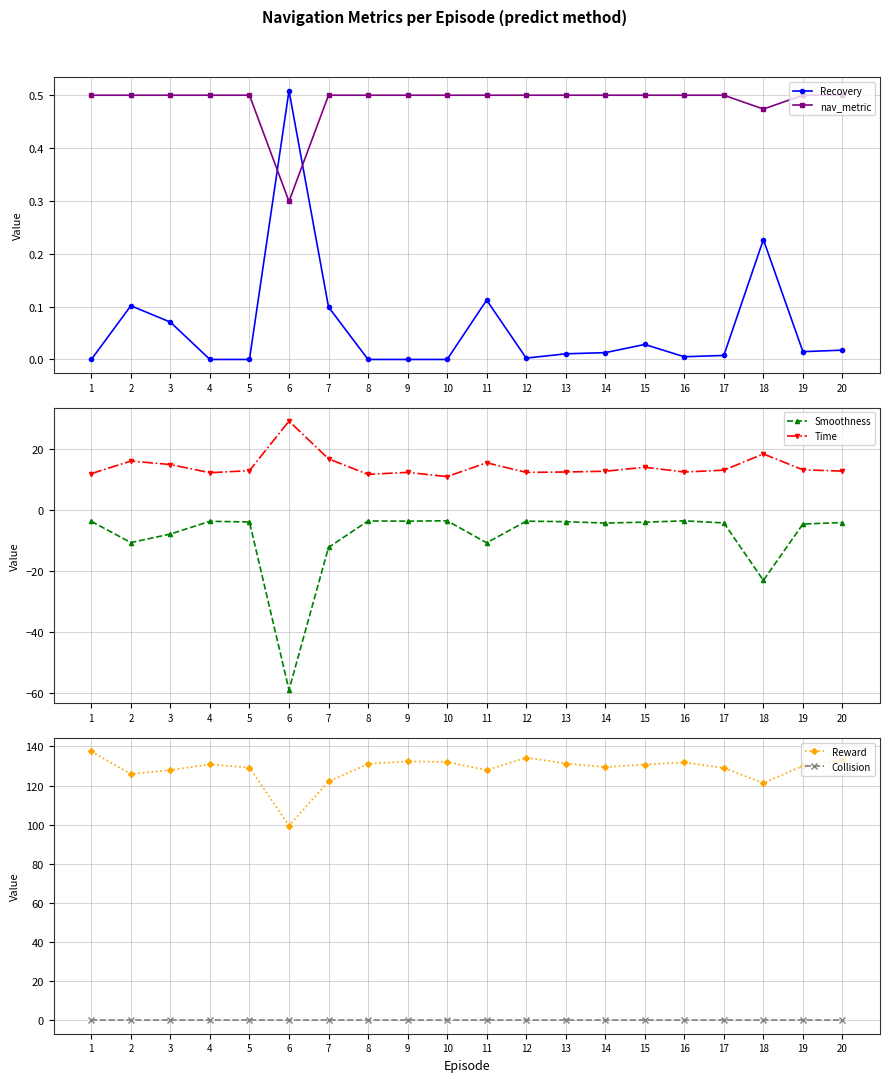

List the series in order of their peak value, highest first.

Reward, Time, Recovery, nav_metric, Collision, Smoothness